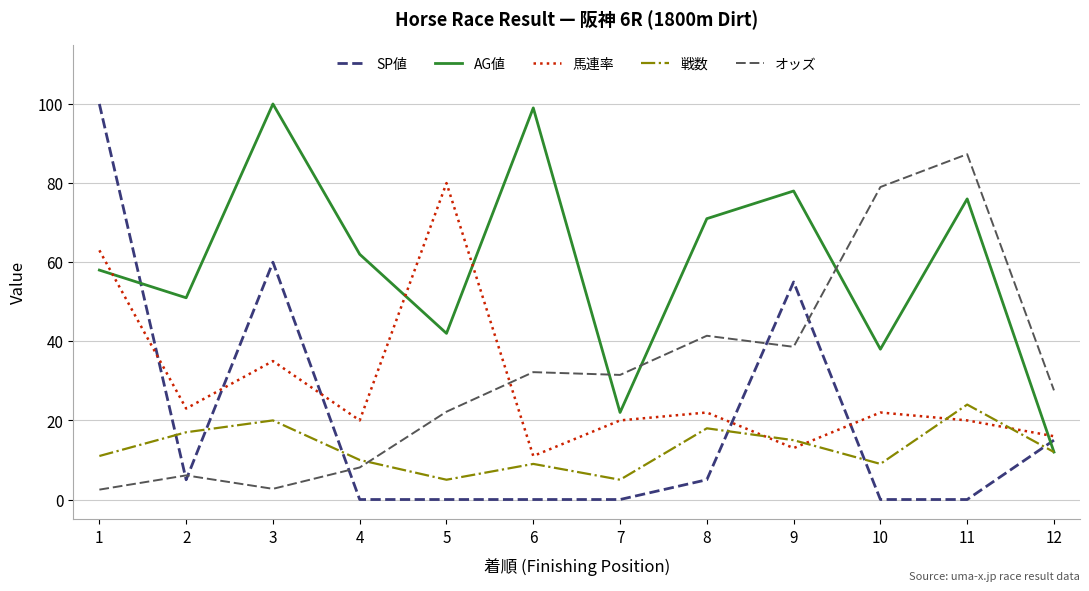

How many lines are shown in the chart?

5